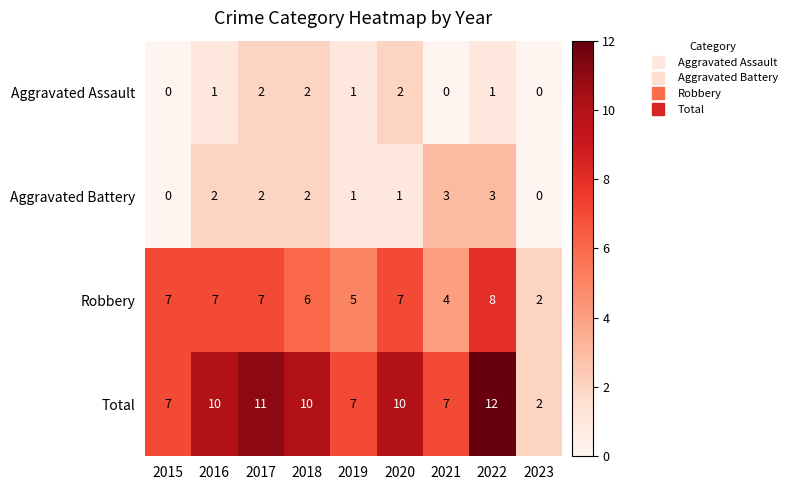

How many positive values does the Aggravated Assault series have?

6